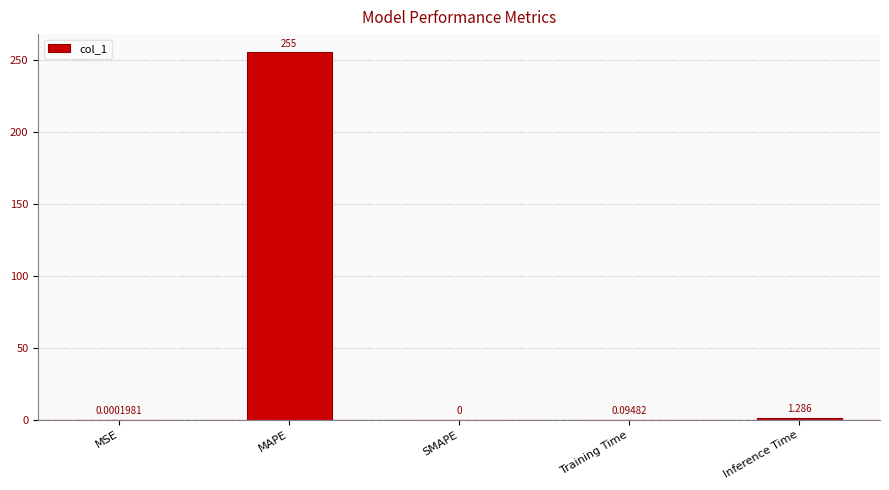

At which label is the value closest to 127?

Inference Time